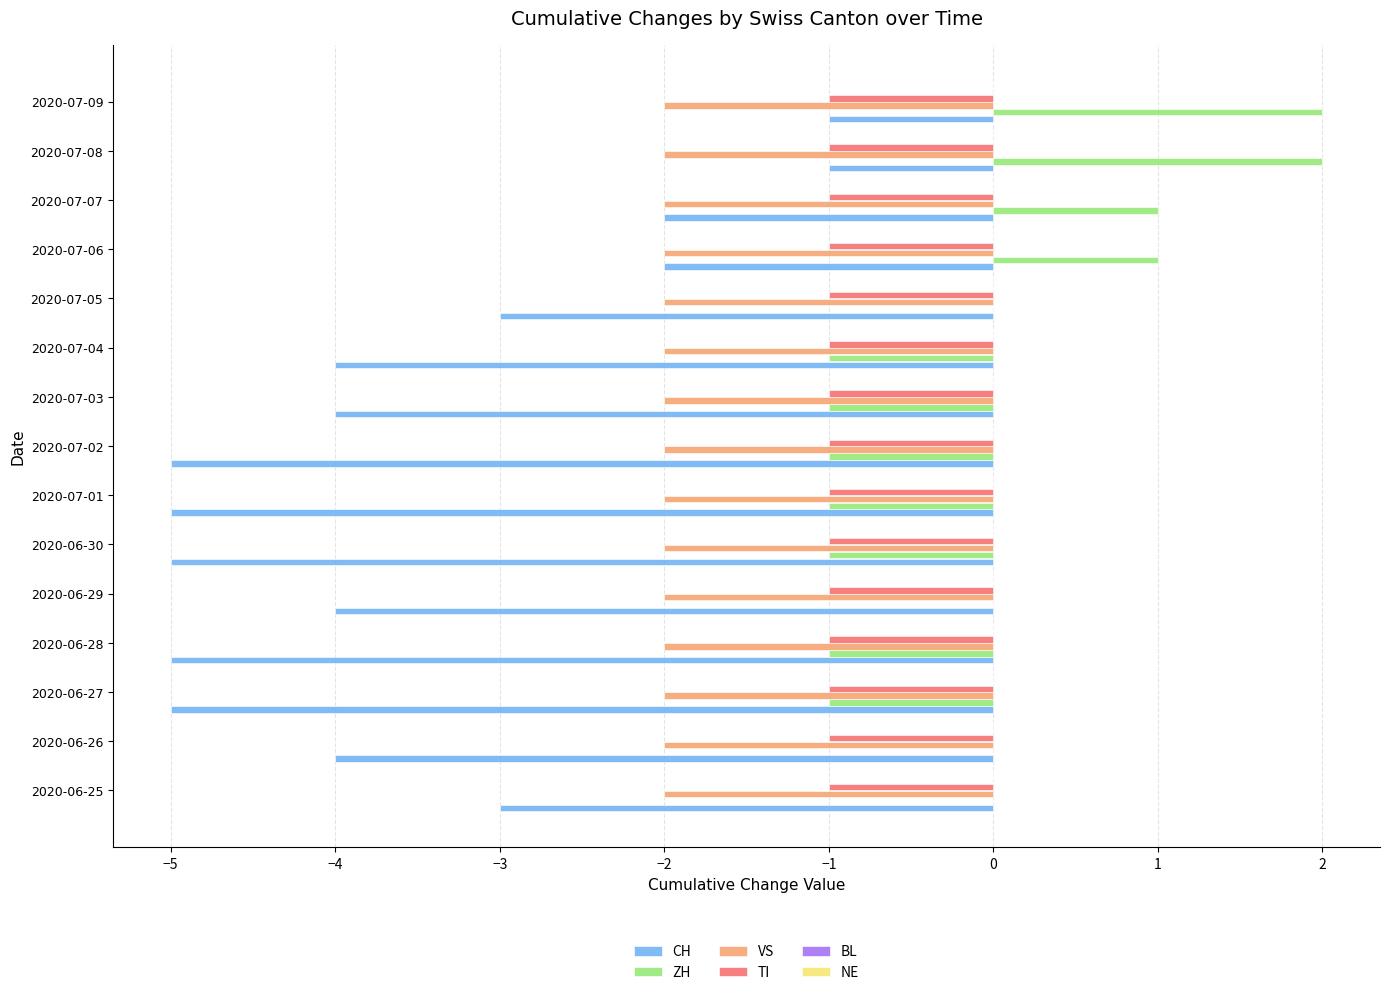

Is it true that CH equals -2 at 2020-07-03?

False